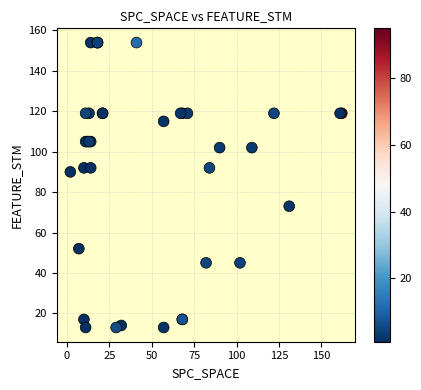

What Y value in the scatter plot is closest to 83?

90